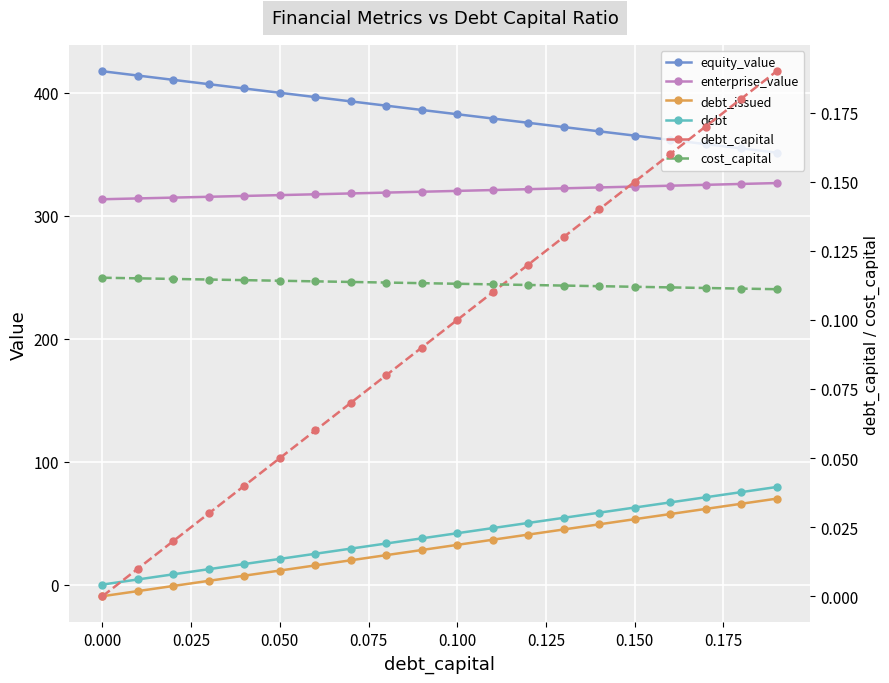

What is the minimum value for enterprise_value?

313.4